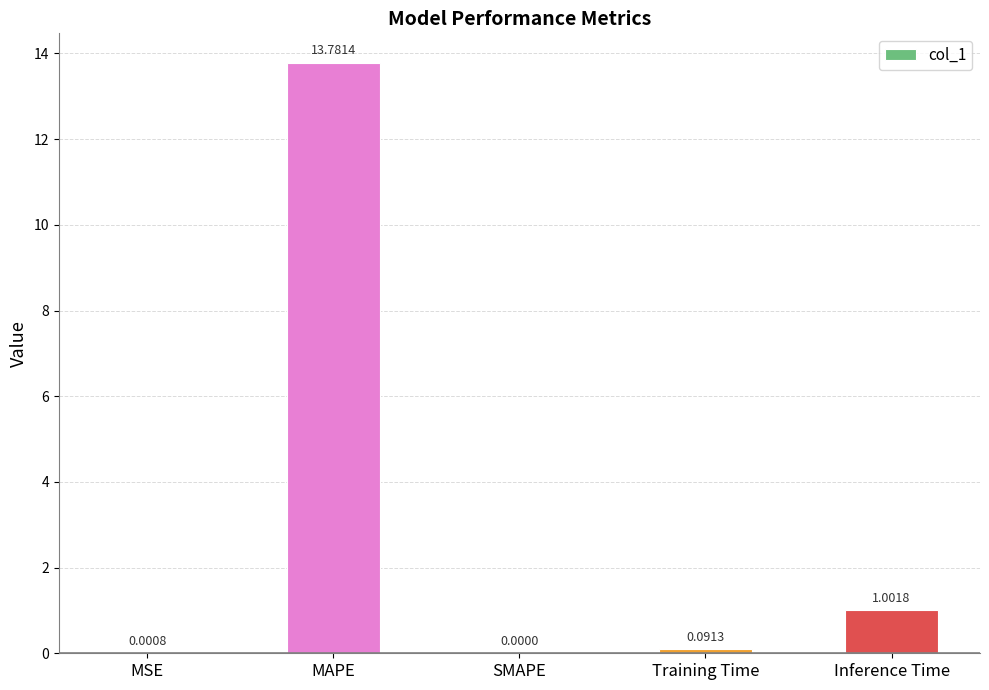

What is the sum of all values?

14.9